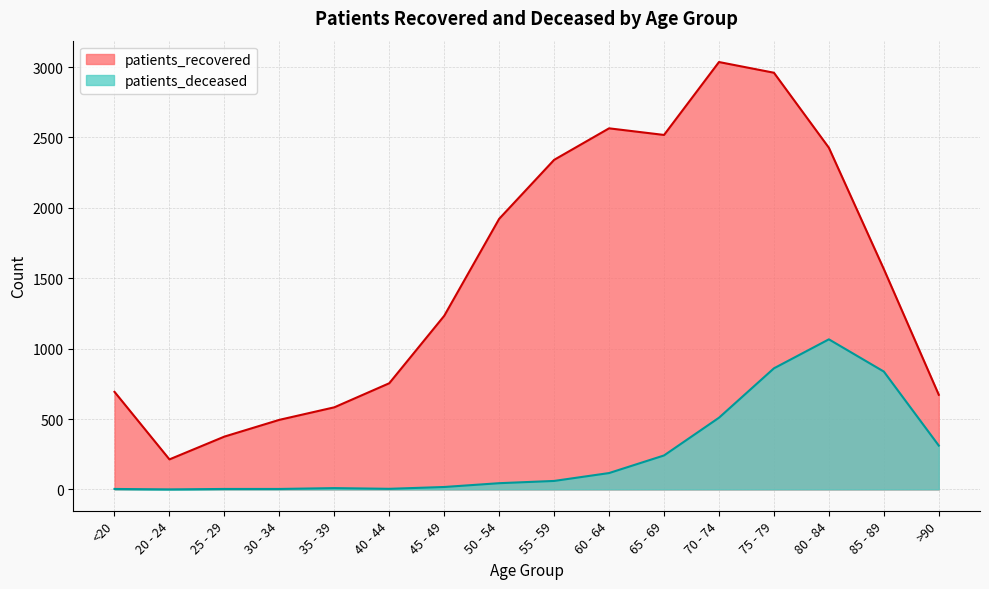

Reading left to right, what are all the values shown in this chart?

patients_recovered: 693	213	375	494	583	754	1233	1922	2341	2565	2518	3036	2960	2427	1565	672
patients_deceased: 3	0	3	3	9	4	17	44	60	116	241	509	860	1066	837	311